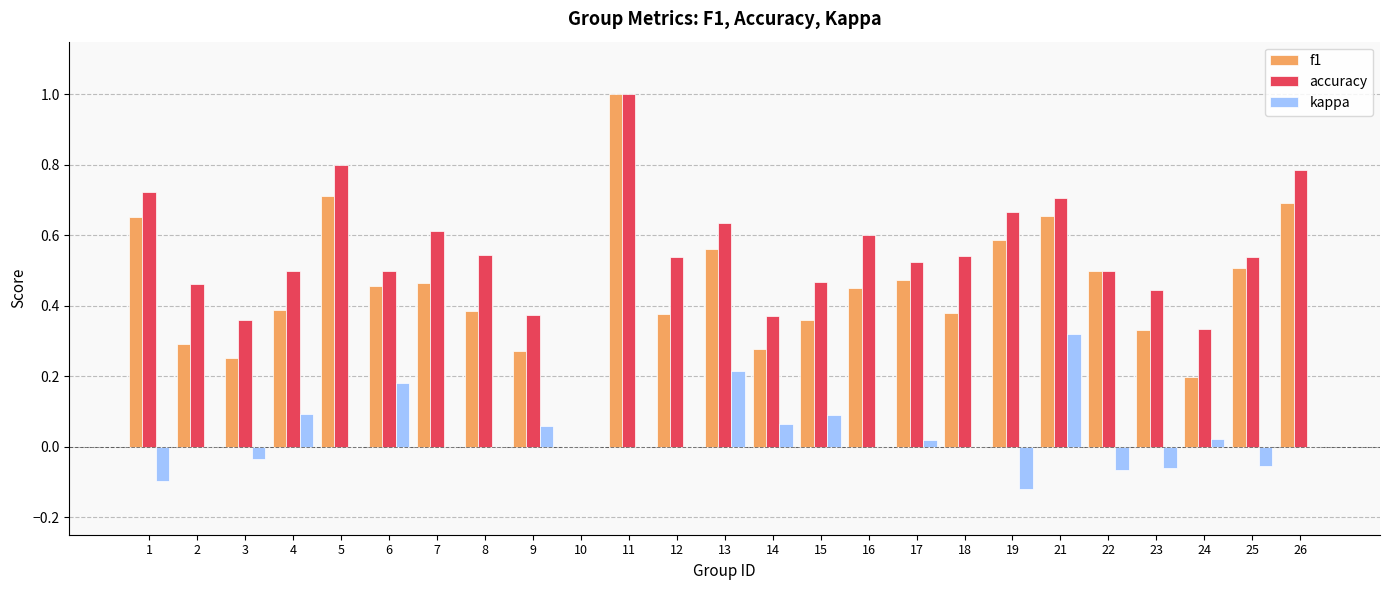

The kappa series shows 0.0 at 7. True or false?

True